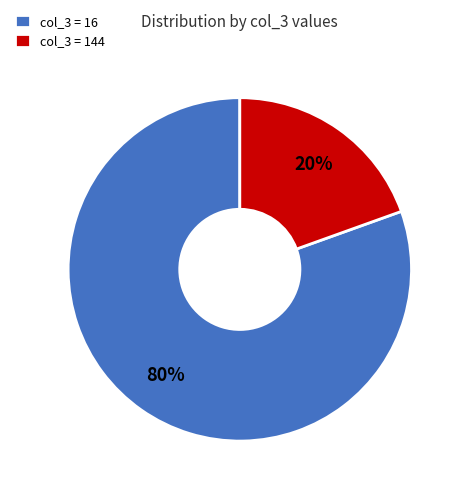

Combined, do col_3 = 16 and col_3 = 144 account for over 50%?

Yes